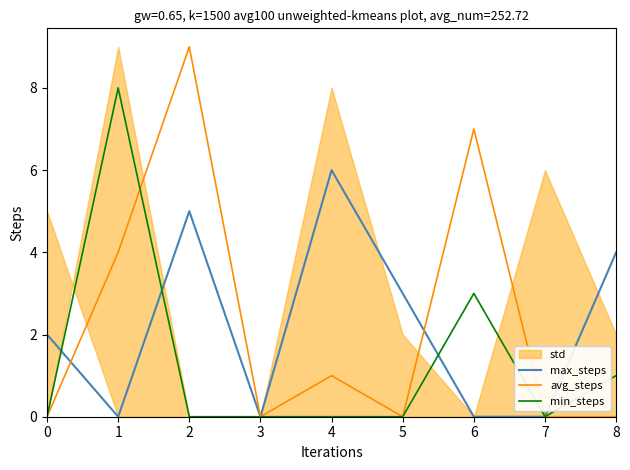

Is it true that avg_steps equals 6 at 5?

False